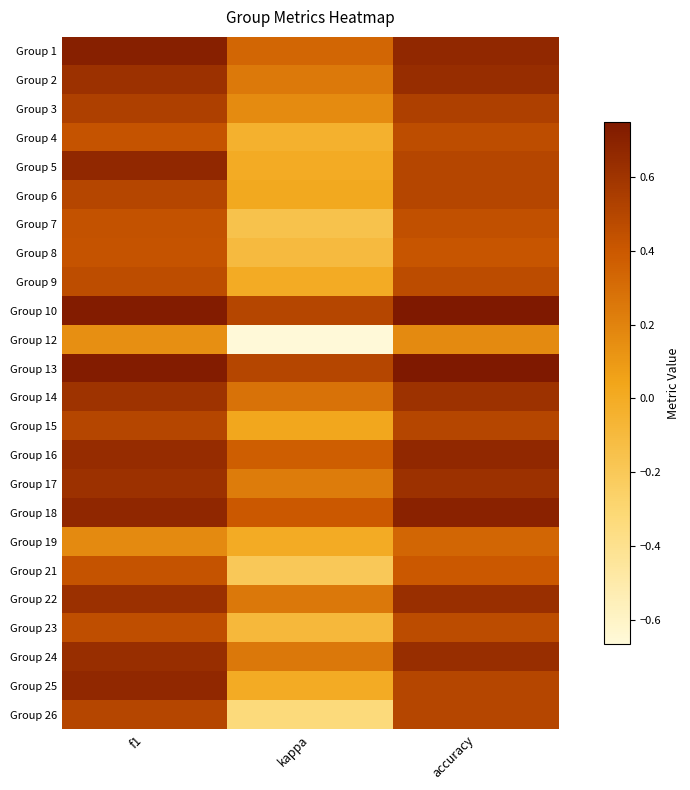

Between f1 and accuracy, which is larger?

f1